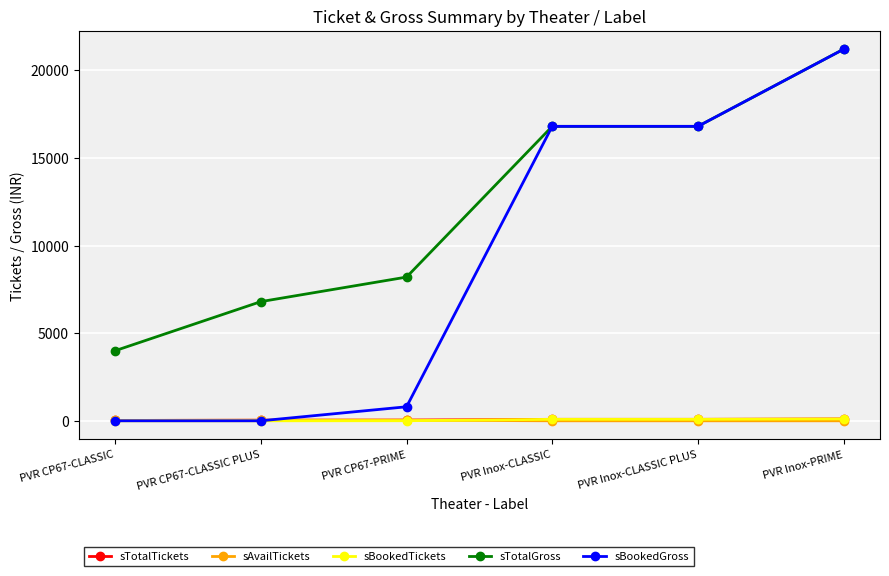

What is the total value across all series at PVR CP67-CLASSIC?

4040